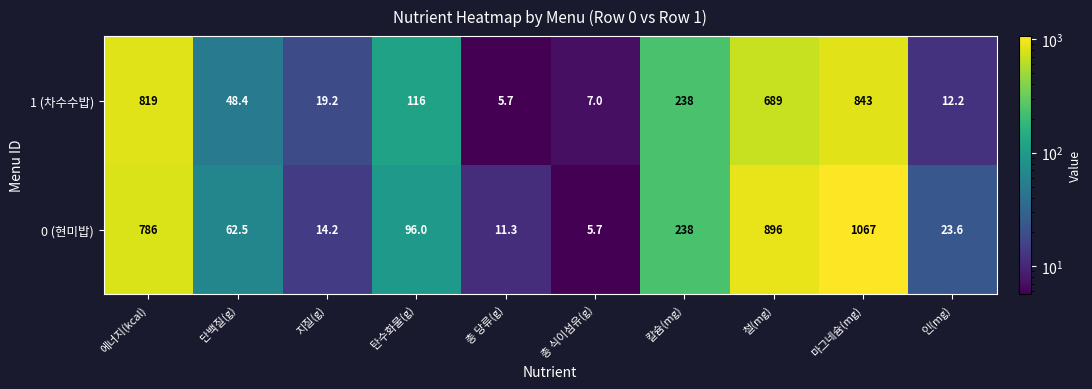

Rank the series by their average value, from highest to lowest.

0 (현미밥), 1 (차수수밥)